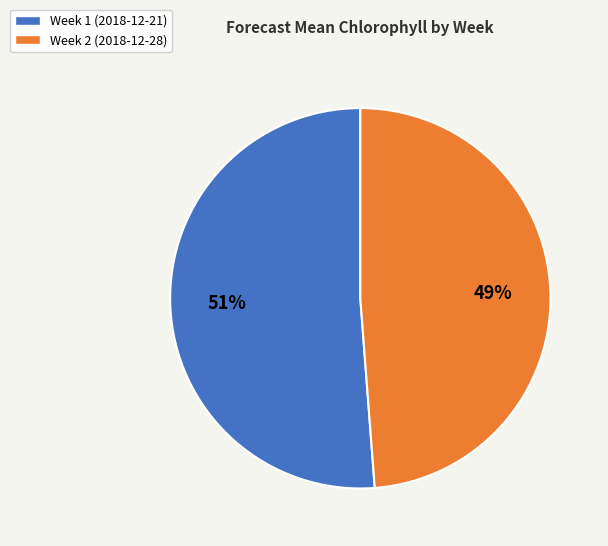

To the nearest percent, what is the difference between the Week 2 and Week 1 slice percentages?

2%